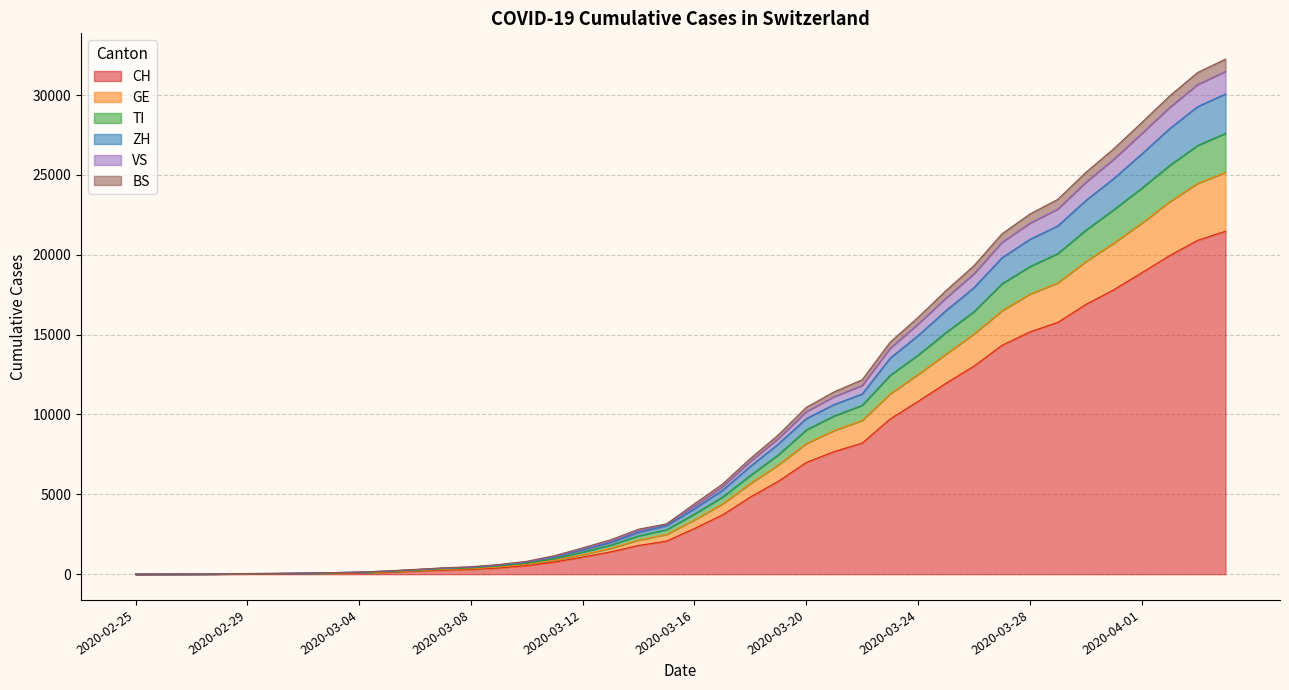

True or false: GE has more than 1 points higher than both neighbors.

False